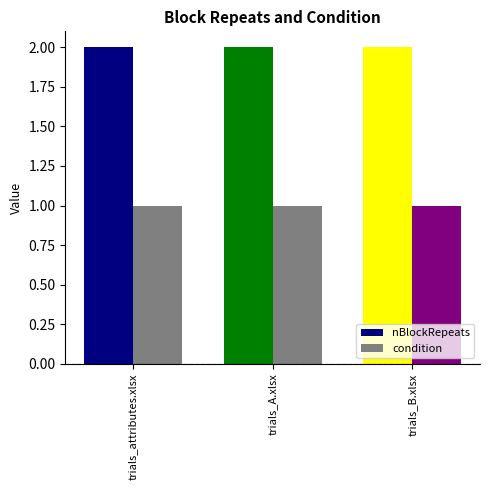

At which label does nBlockRepeats reach its peak?

trials_attributes.xlsx